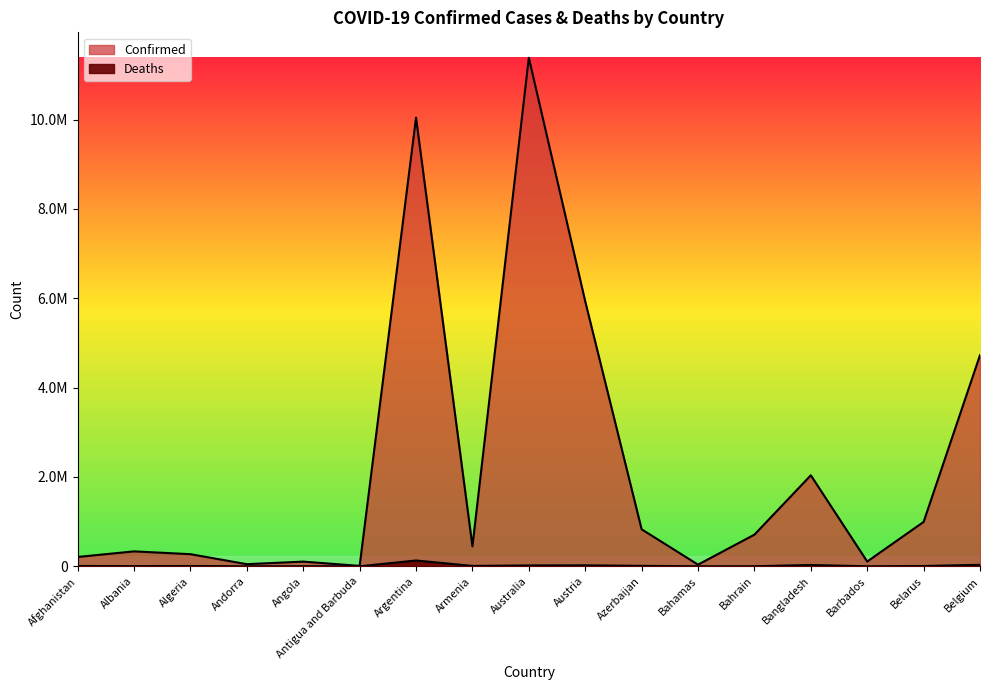

What is the minimum value shown in the chart?

146